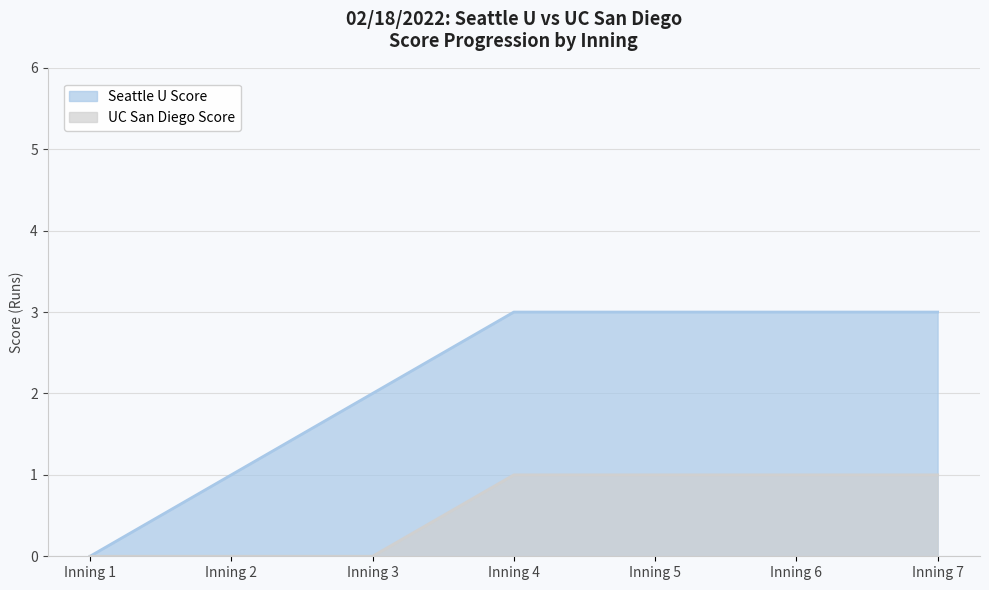

Does the chart have visible grid lines?

Yes